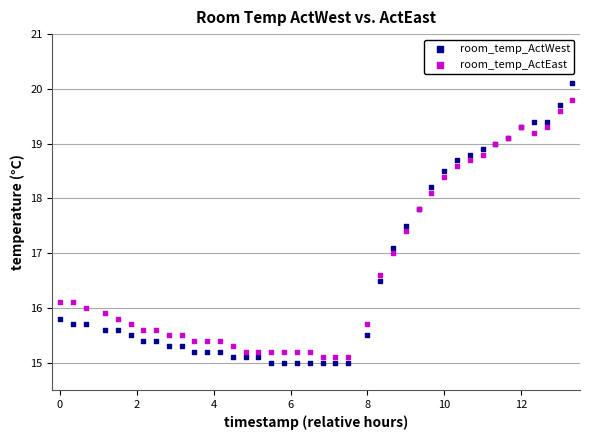

Which series reaches the maximum Y coordinate?

room_temp_ActWest